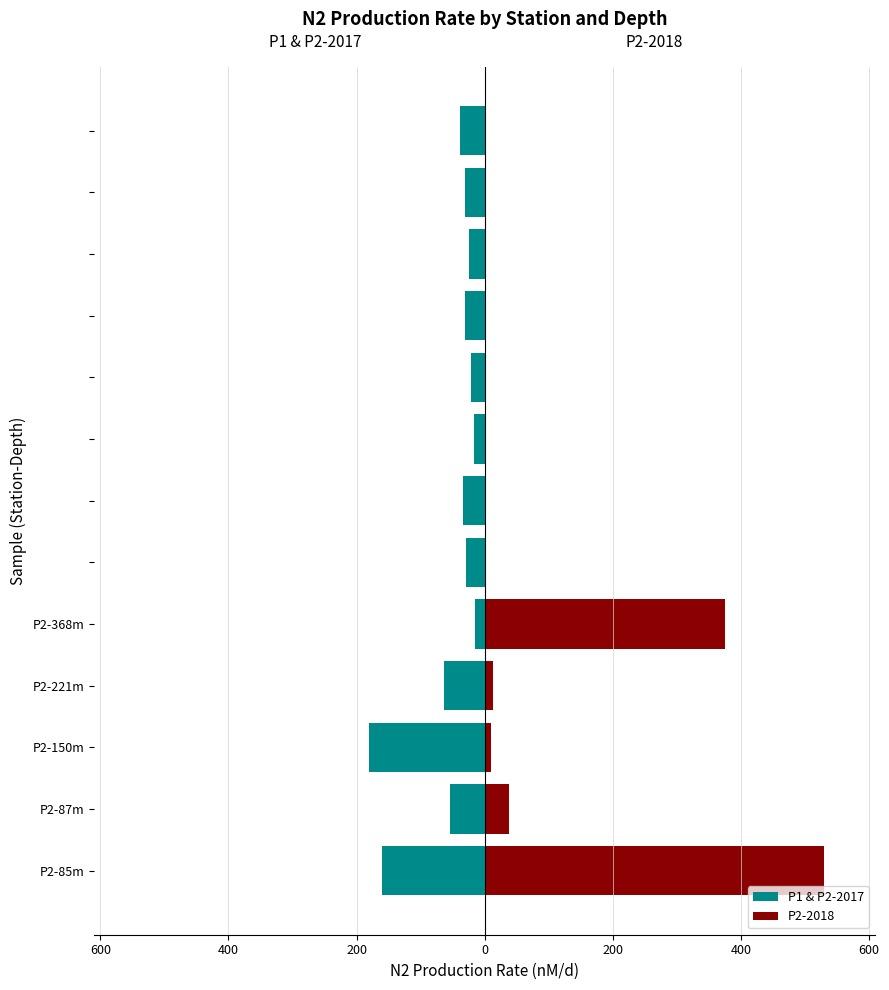

Rank the series at P2-368m from highest to lowest value.

P2-2018, P1 & P2-2017